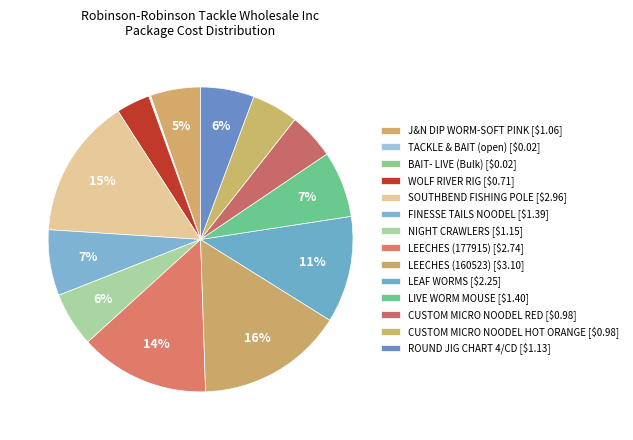

Which category has the biggest portion of the pie?

LEECHES (160523)